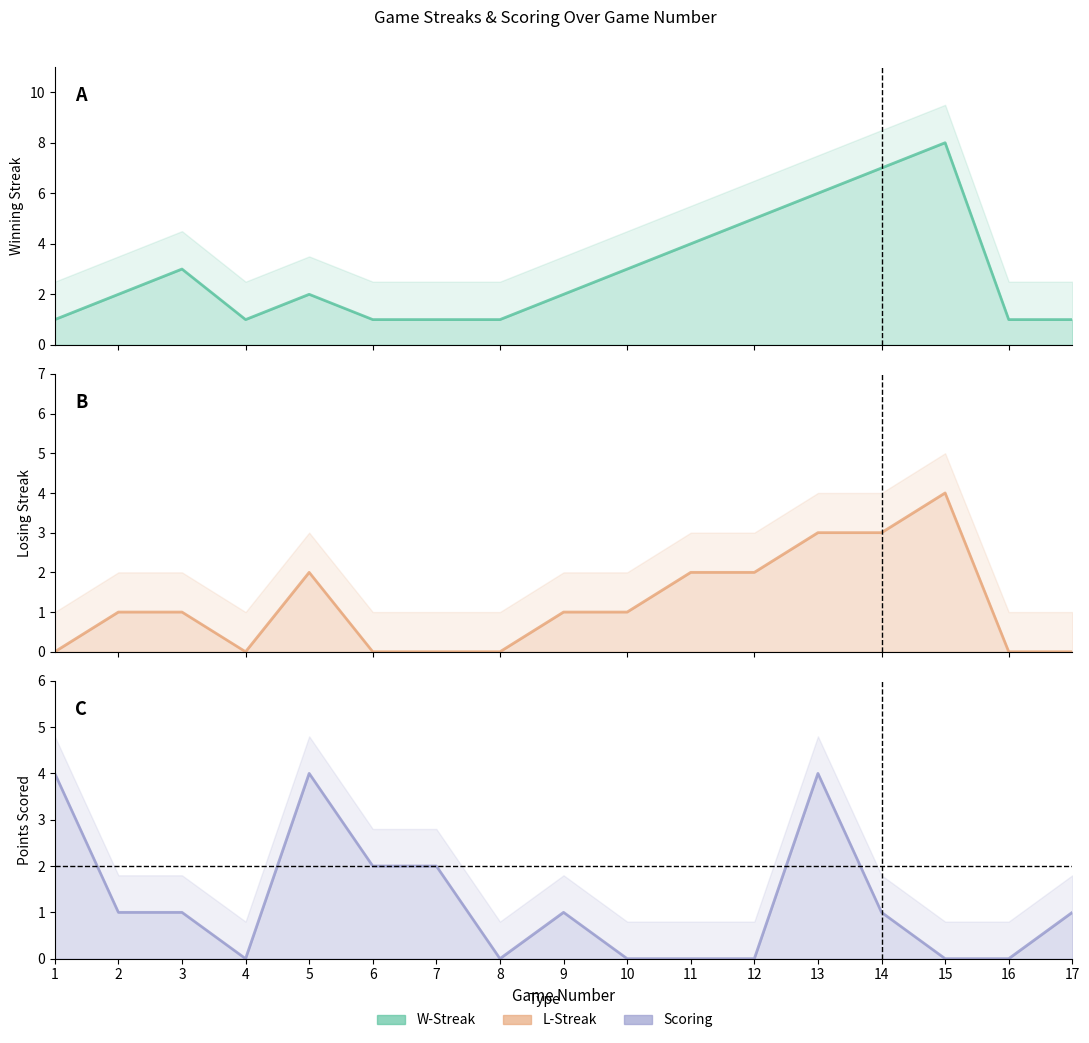

At 17, list the series in order from smallest to largest.

L-Streak, W-Streak, Scoring